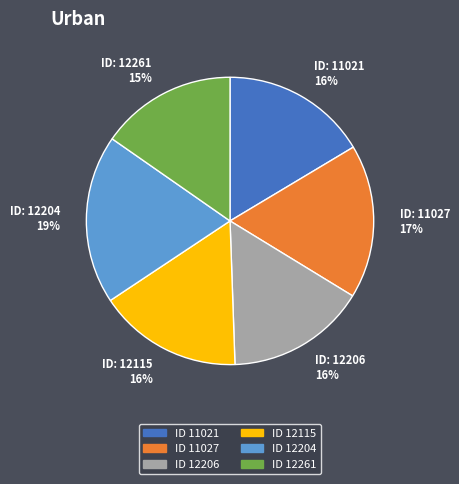

Is there a majority slice in this chart?

No